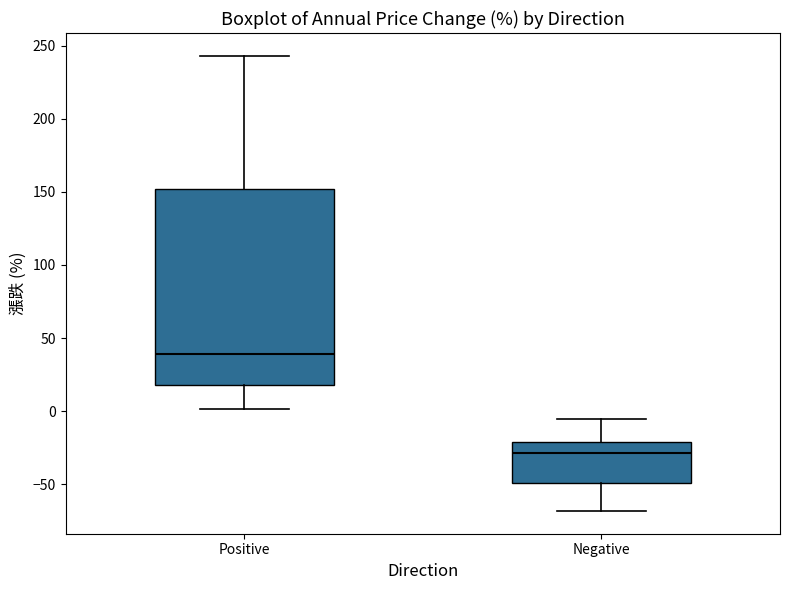

Reading left to right, transcribe this box plot: for each box, give where its median line is, the range the box spans, and where its two whiskers end, as read against the y-axis. The values are not printed on the chart, so give them approximately, as read against the axis.

Positive: median 40, box 20 to 150, whiskers 0 to 245
Negative: median -30, box -50 to -20, whiskers -70 to -5